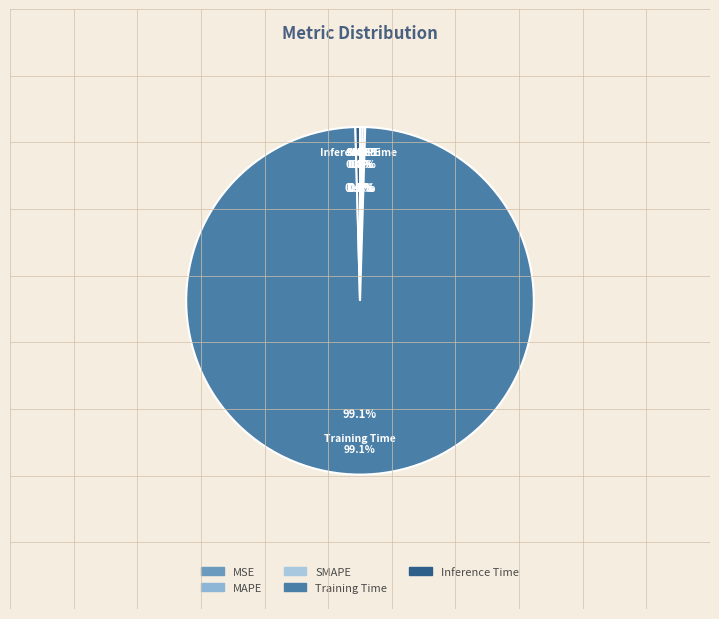

Which slice is the largest?

Training Time